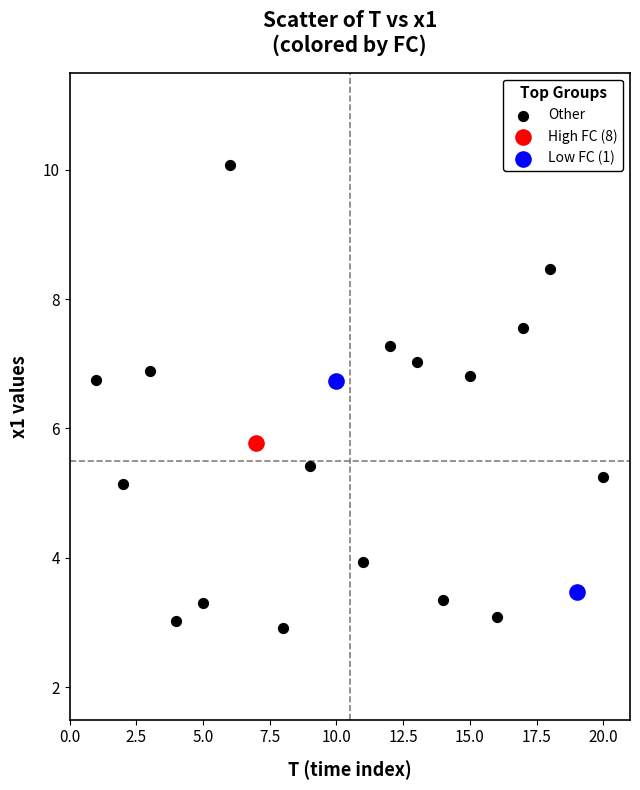

What are all the series names shown in the legend?

Other, High FC (8), Low FC (1)